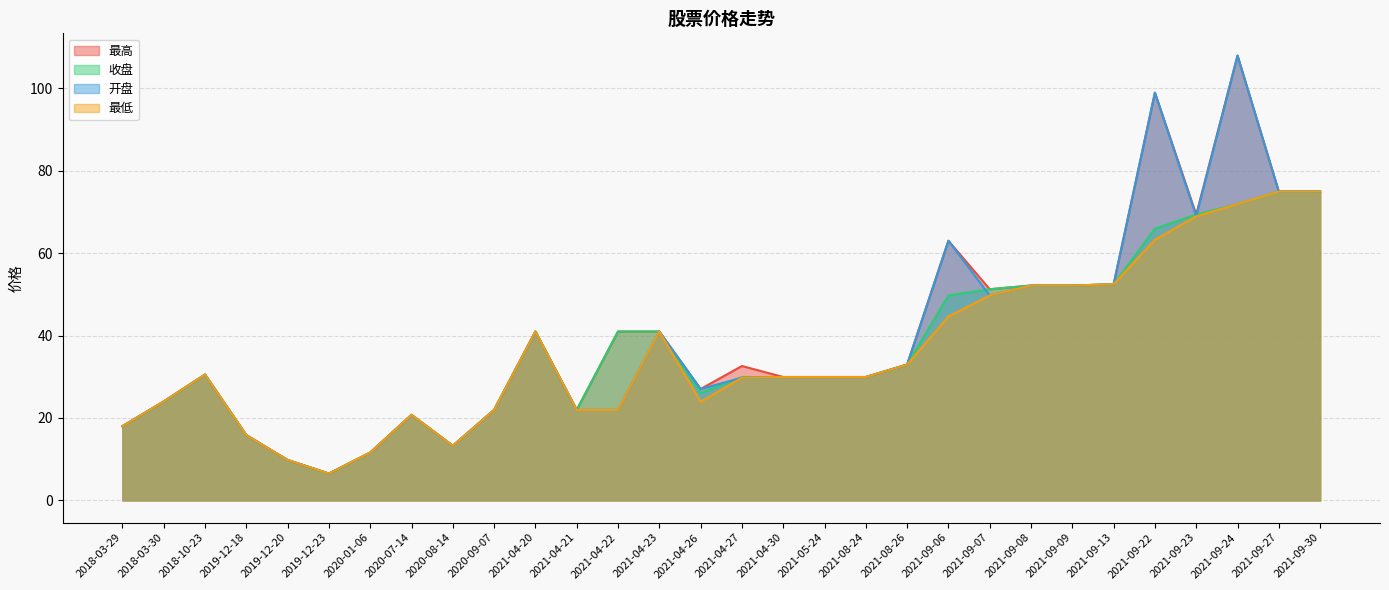

Where does the 收盘 series first go above 30?

2018-10-23